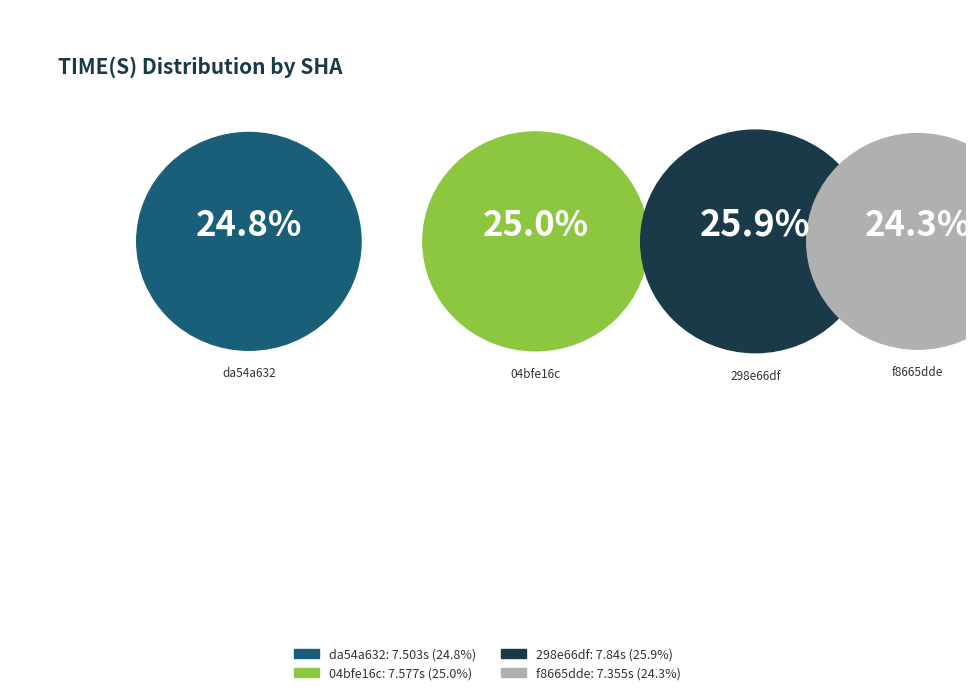

Is it true that 298e66df is 26% of the pie?

True